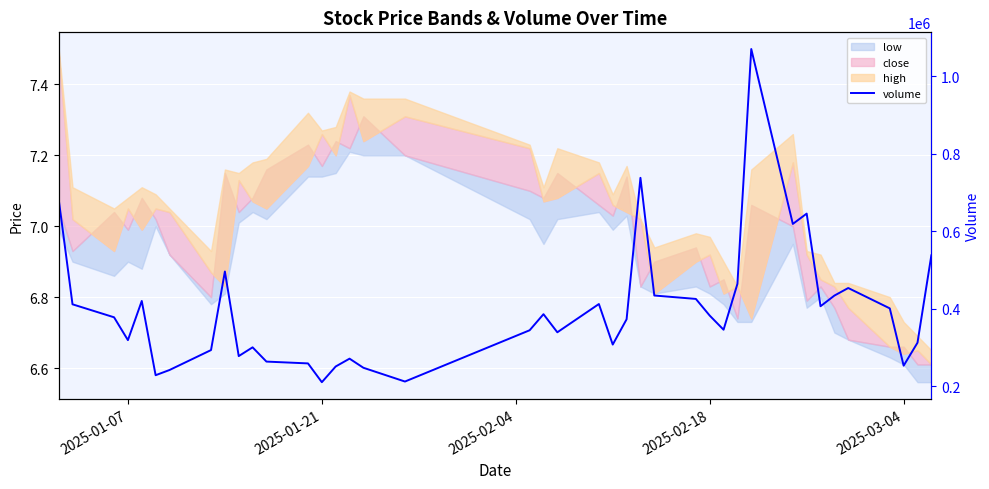

How many interior local valleys (lower than both neighbors) does the data have?

11